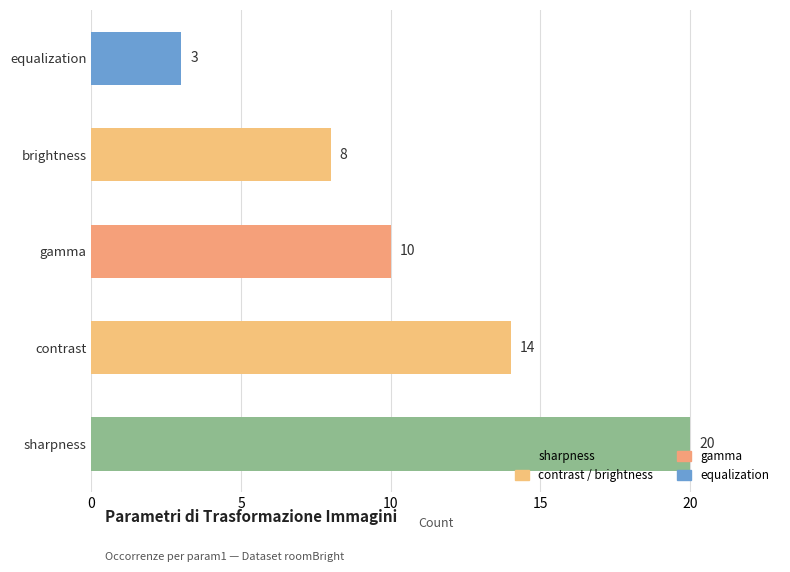

The chart shows a value of 14 at contrast. True or false?

True